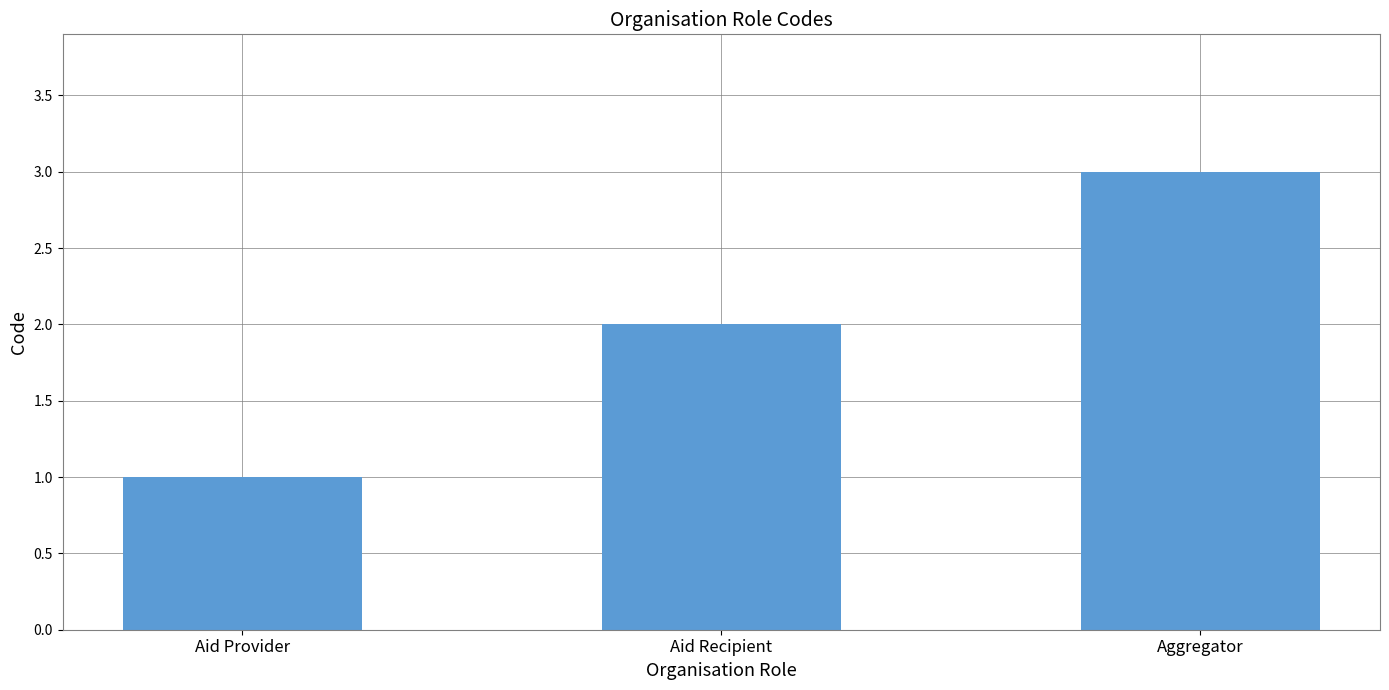

Rank the categories by value from highest to lowest.

Aggregator, Aid Recipient, Aid Provider